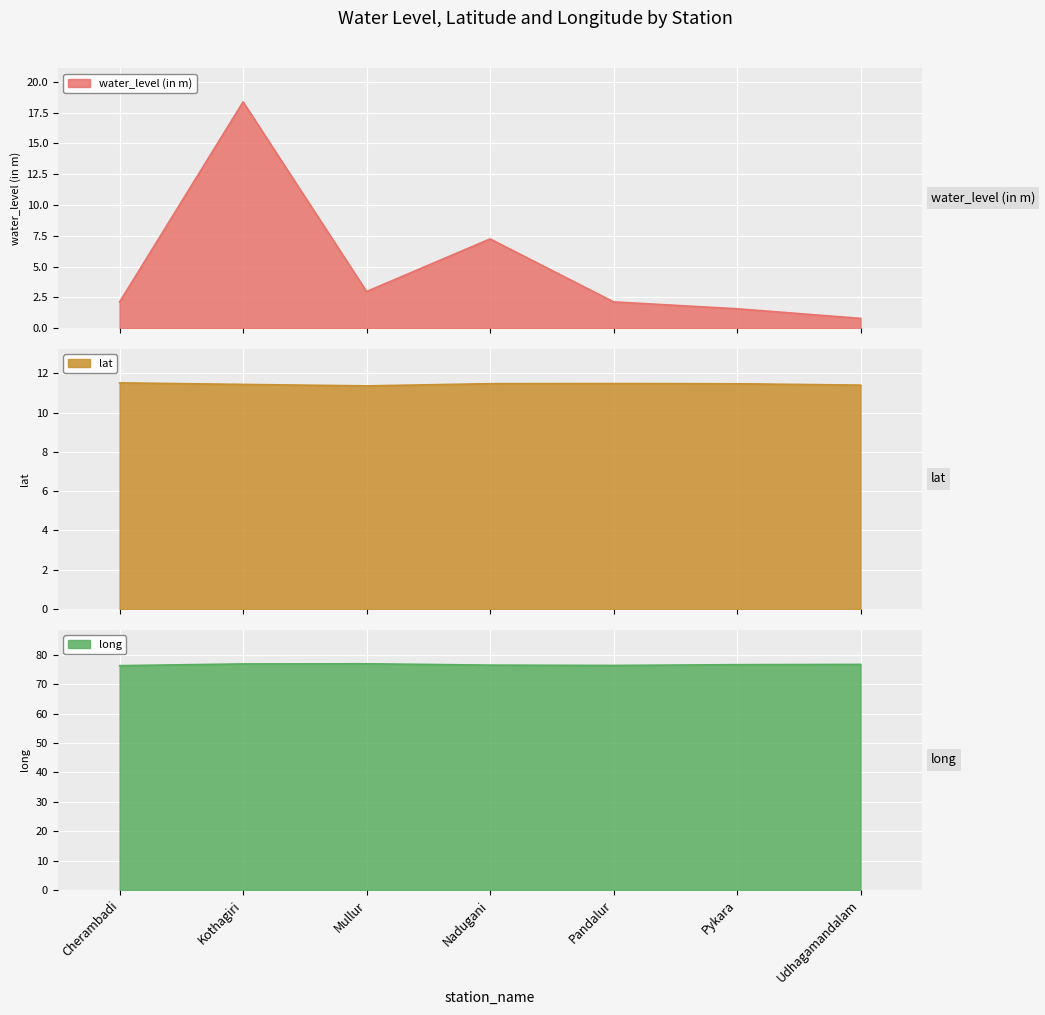

What are all the series names shown in the legend?

water_level (in m), lat, long